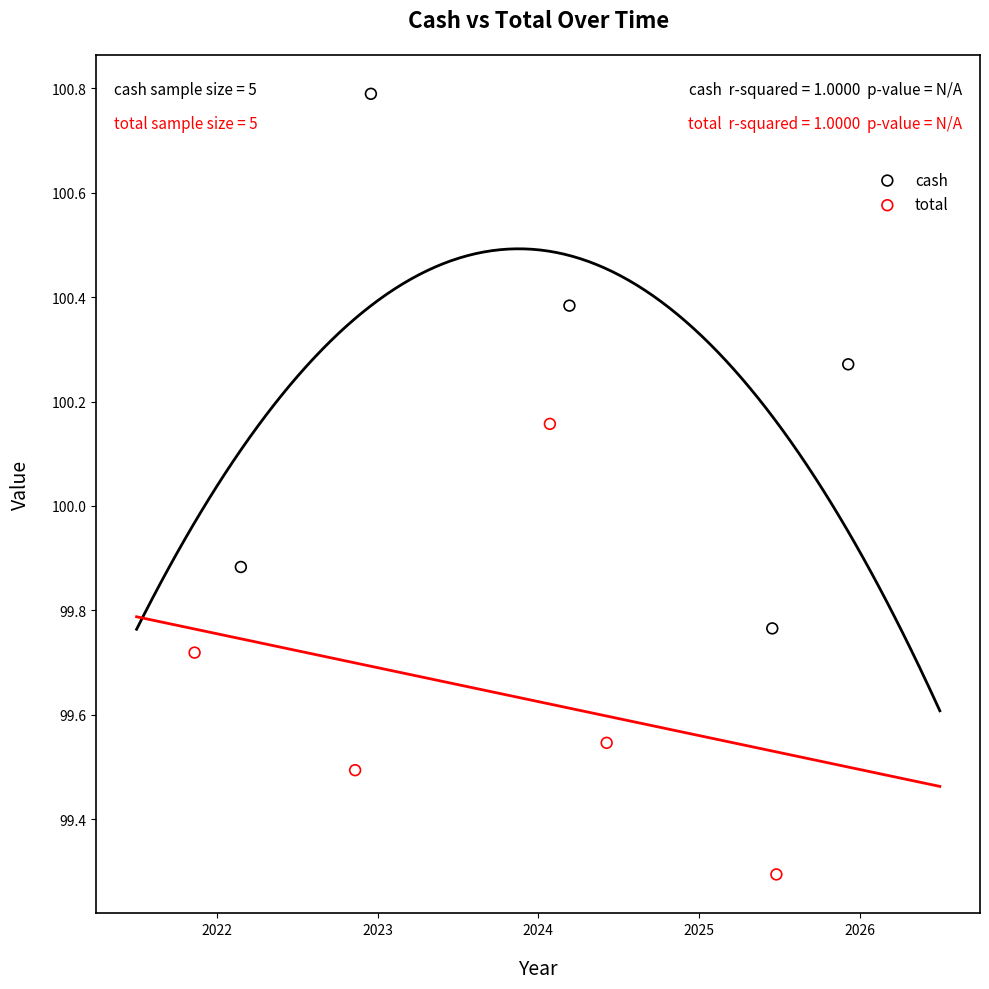

Which series contains the lowest Y value?

total